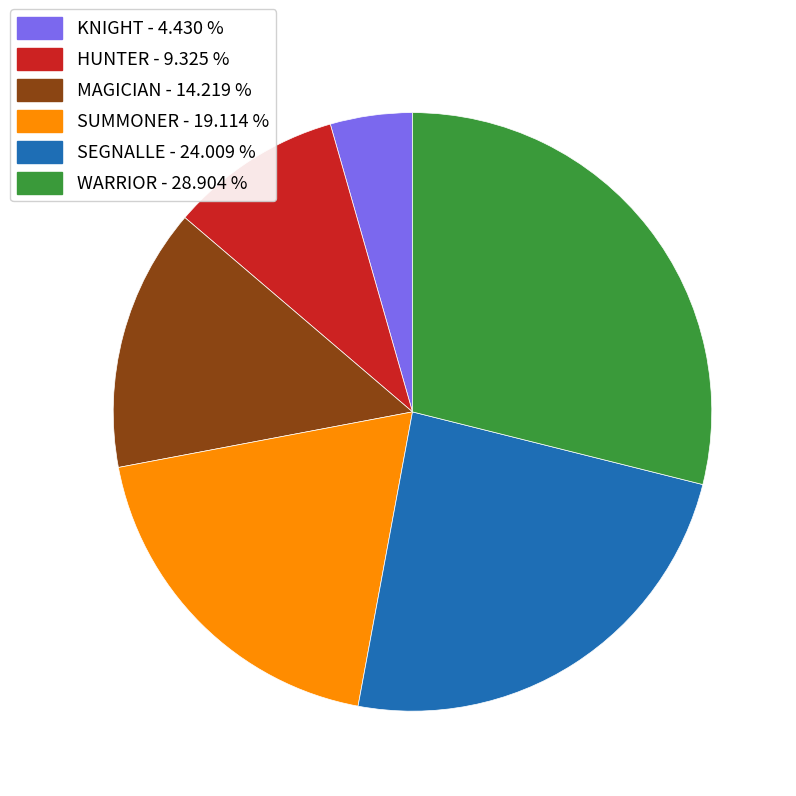

Do WARRIOR and HUNTER together represent more than half of the pie?

No